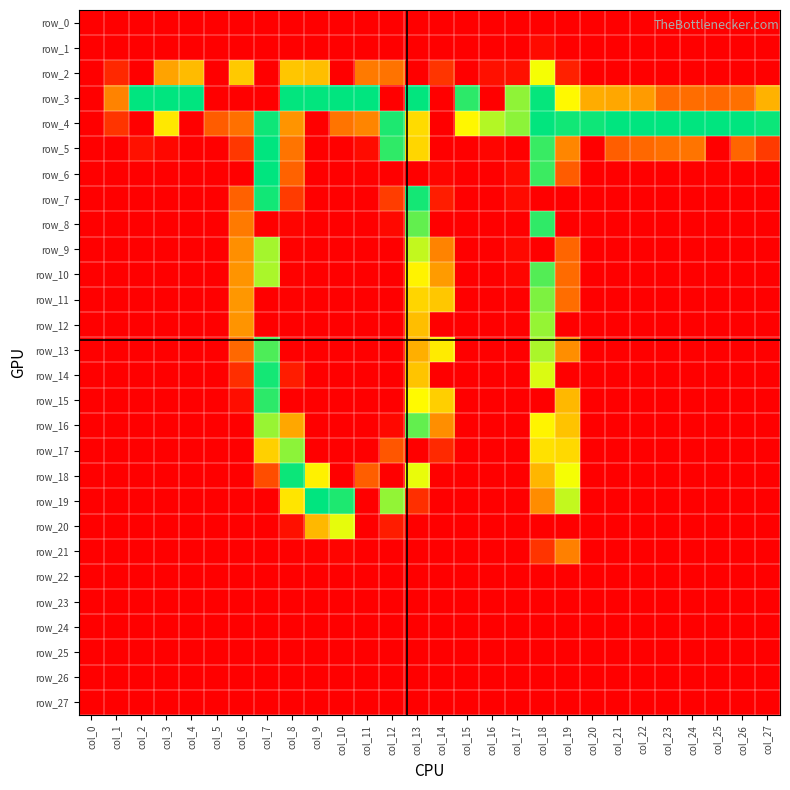

Read the row_3 value at col_26, to the nearest 10.

80